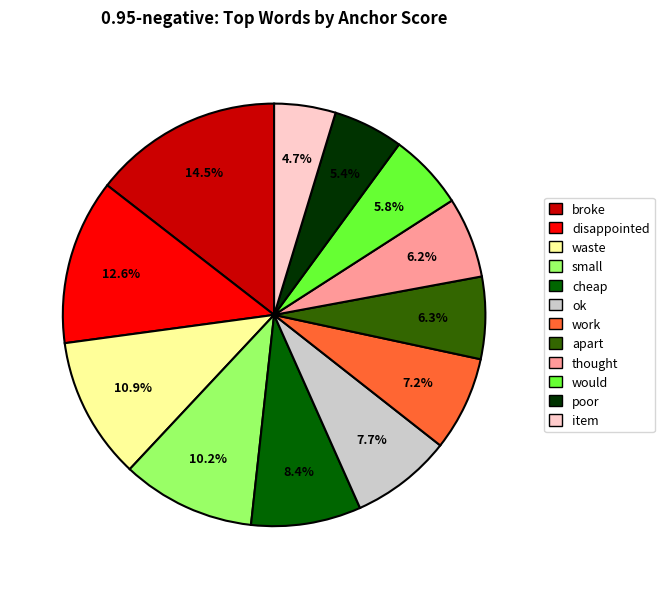

How many segments does this pie chart have?

12